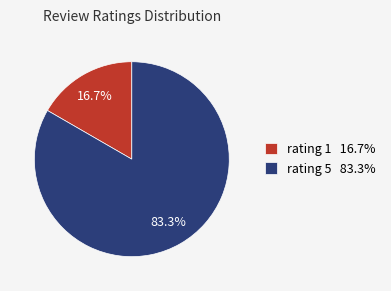

Rank the categories by value from highest to lowest.

rating 5, rating 1